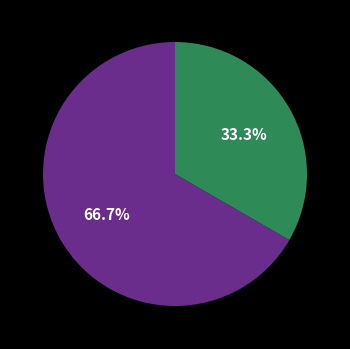

Is there a majority slice in this chart?

Yes